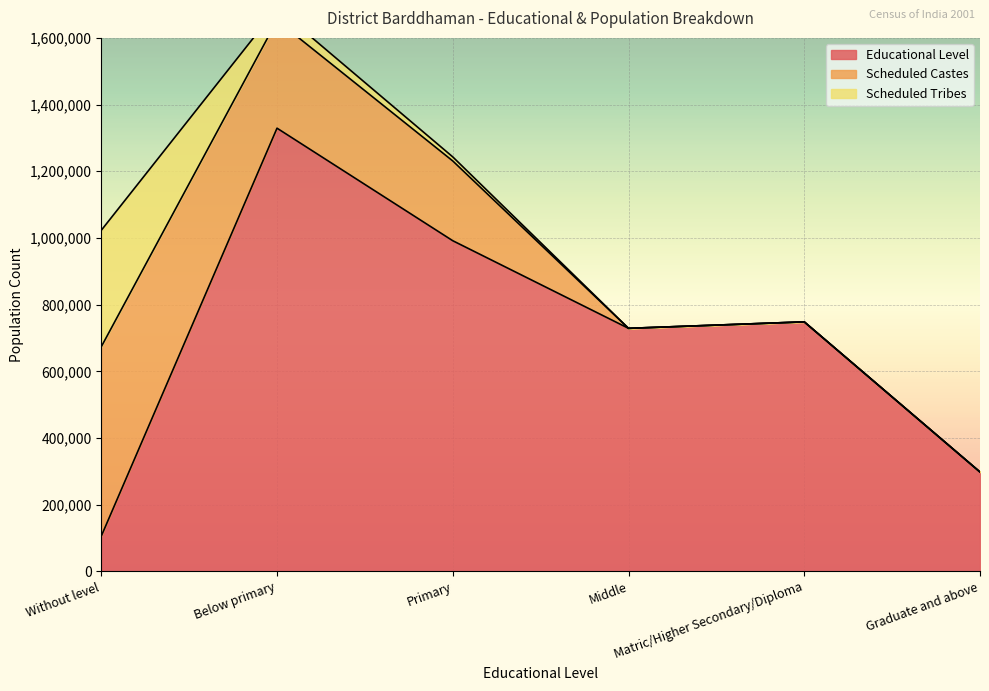

What is the value of the Educational Level point at the 6th from the left?

297950